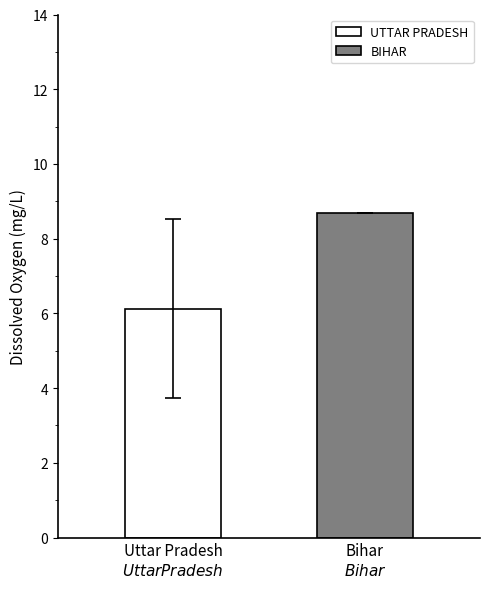

What is the lowest value of the UTTAR PRADESH series?

6.1